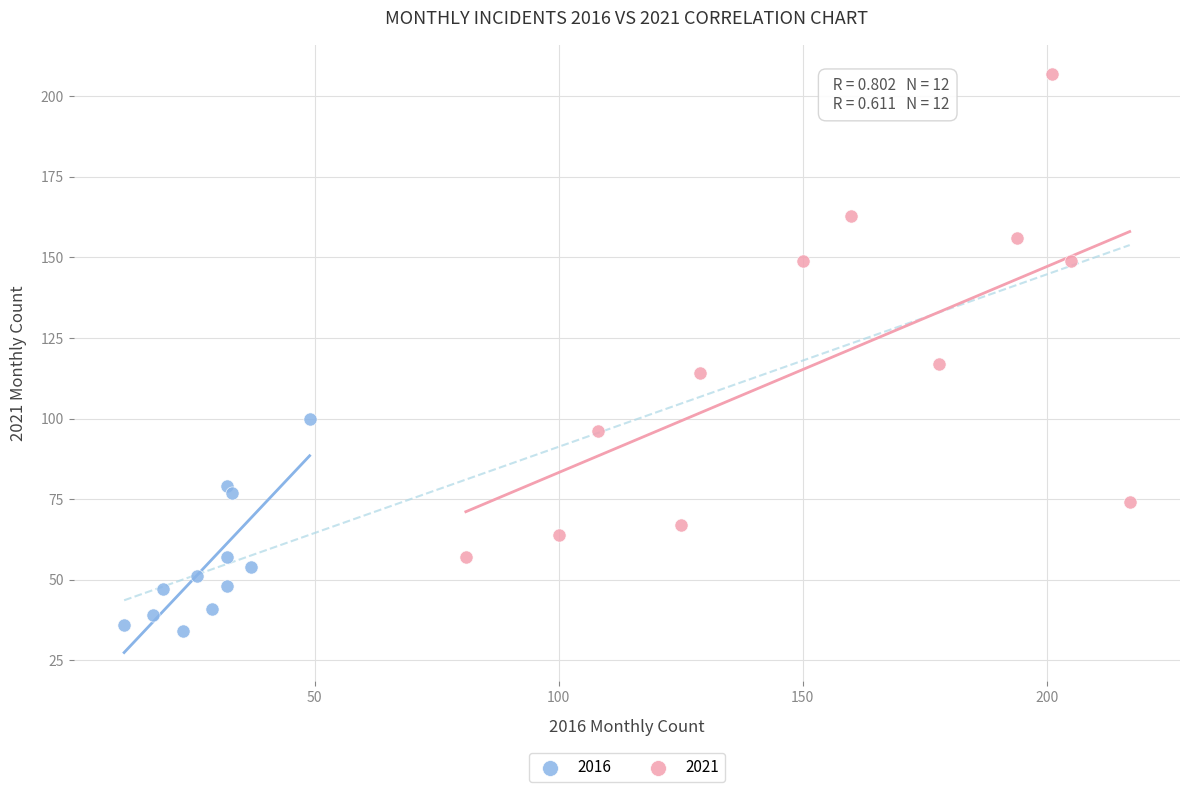

Which series contains the highest Y value?

2021